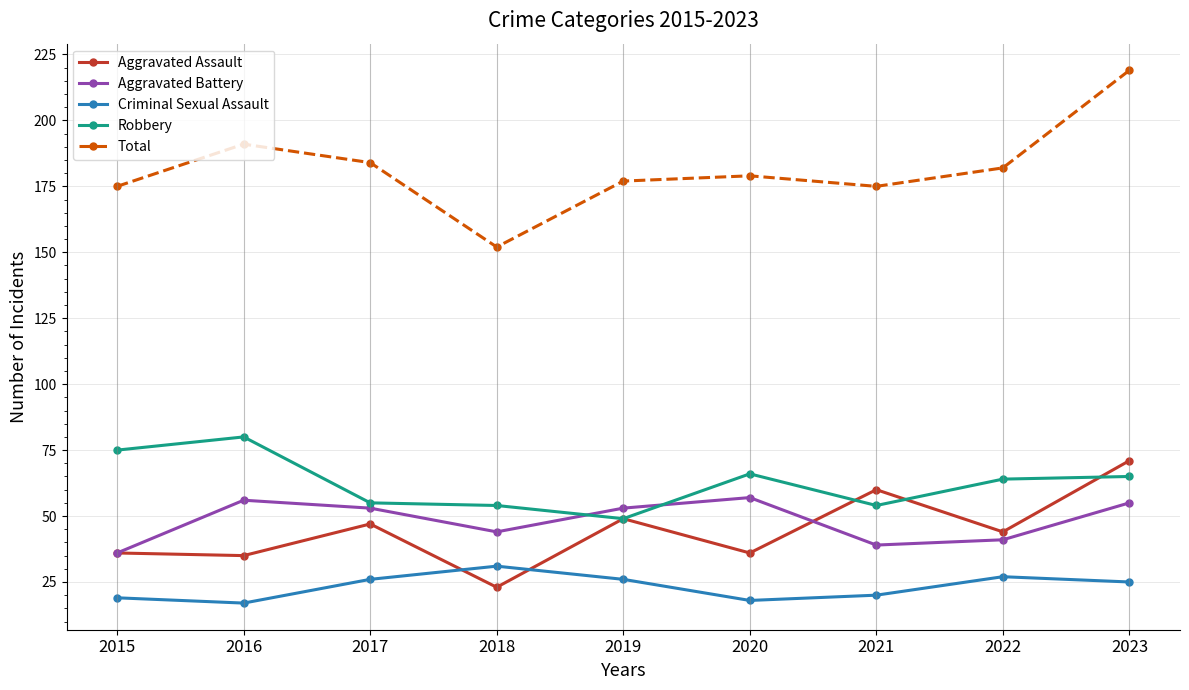

How many data points in Robbery are less than 64?

4